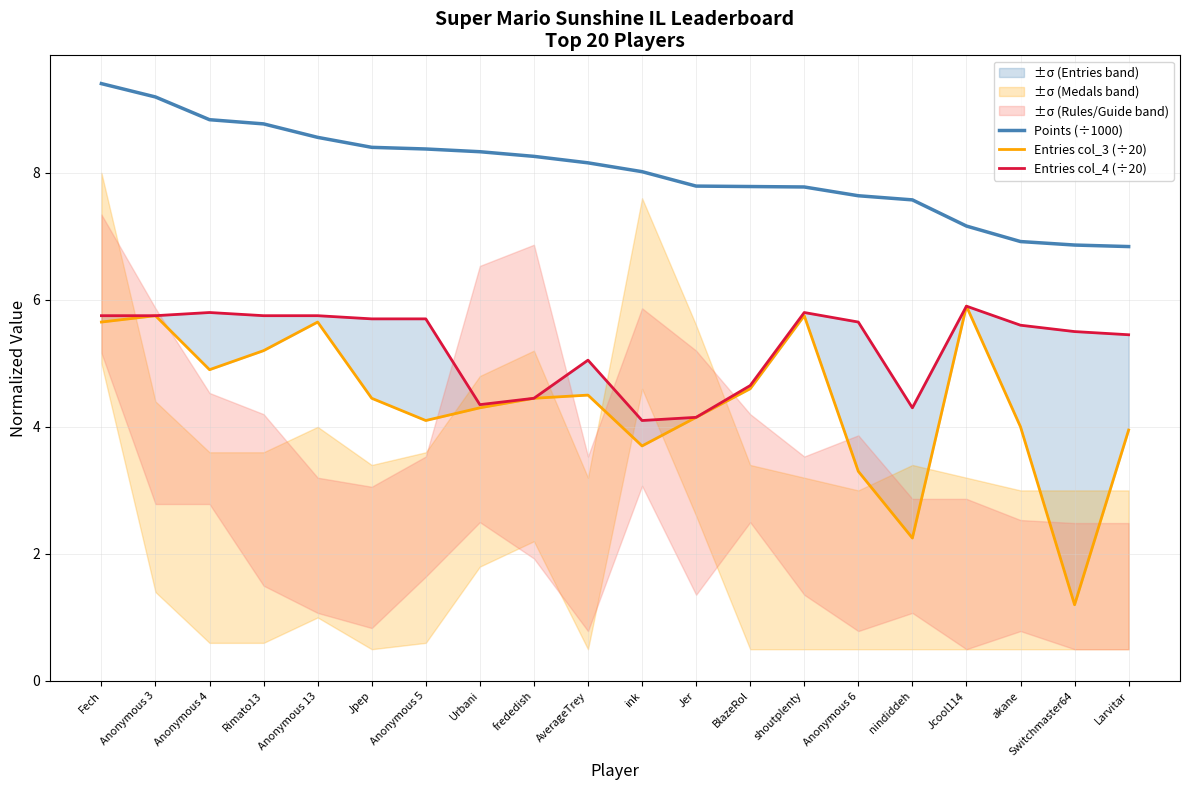

Is this an area chart (filled region under the line)?

No